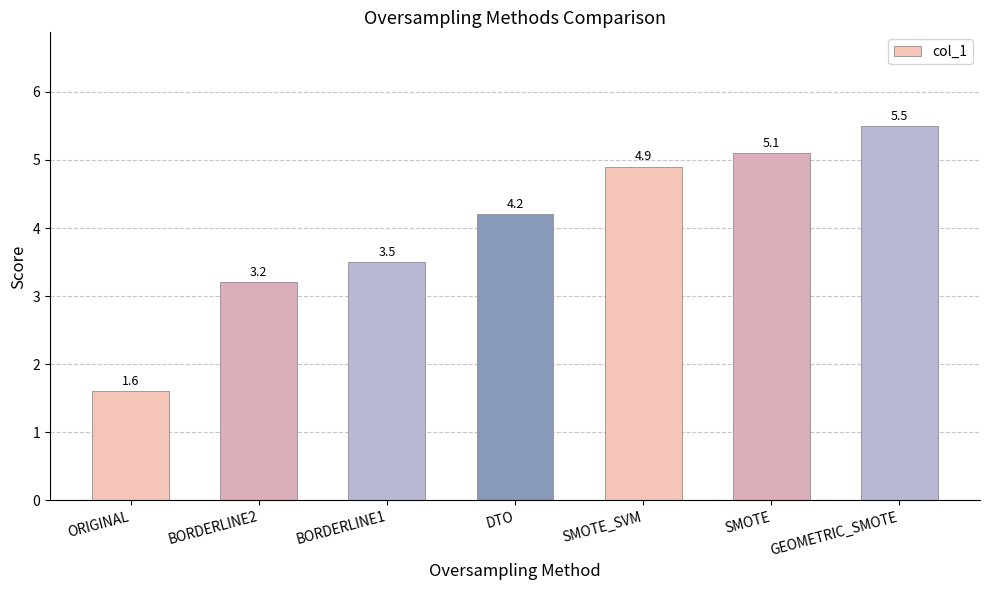

Is it true that the value at BORDERLINE2 is 3.2?

True